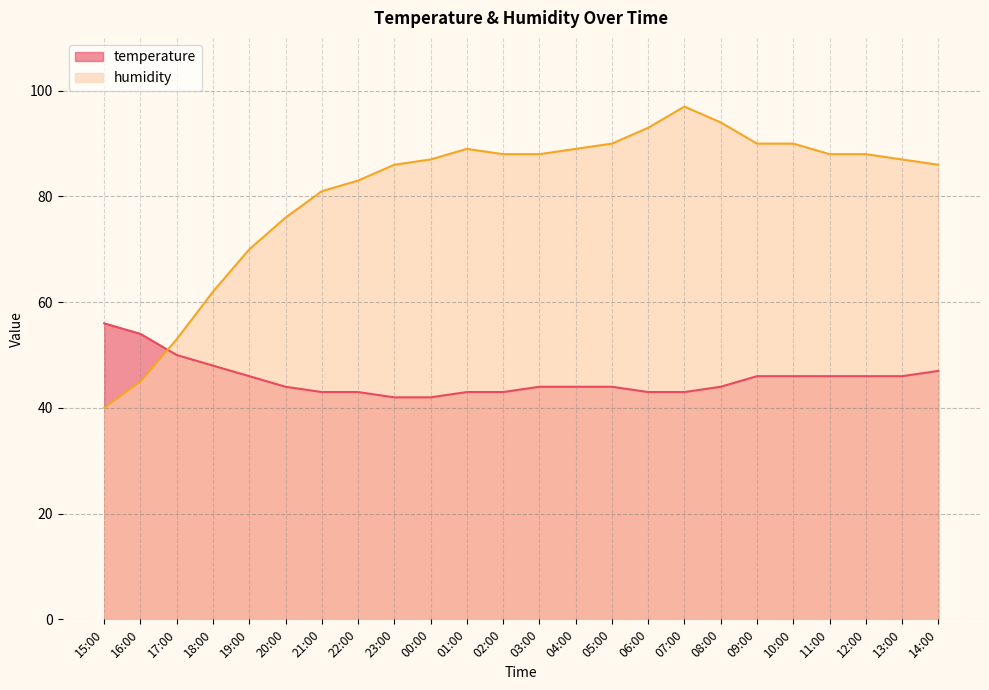

What is the value of the temperature point at the 13th from the left?

44